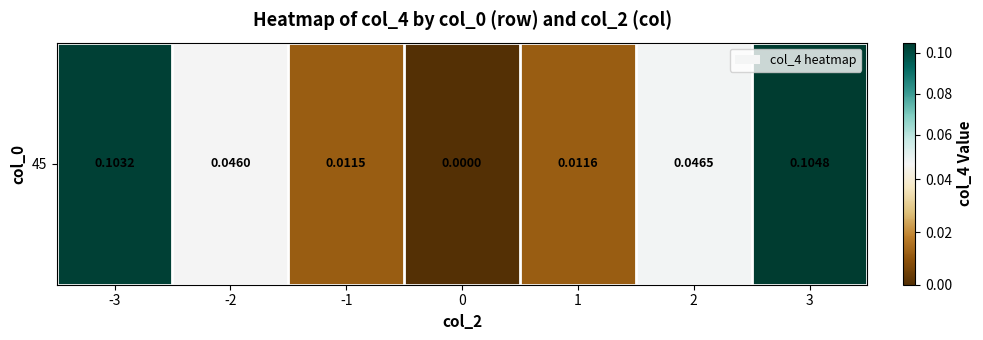

Reading left to right, transcribe all the data shown in this chart.

0.1	0.0	0.0	0.0	0.0	0.0	0.1